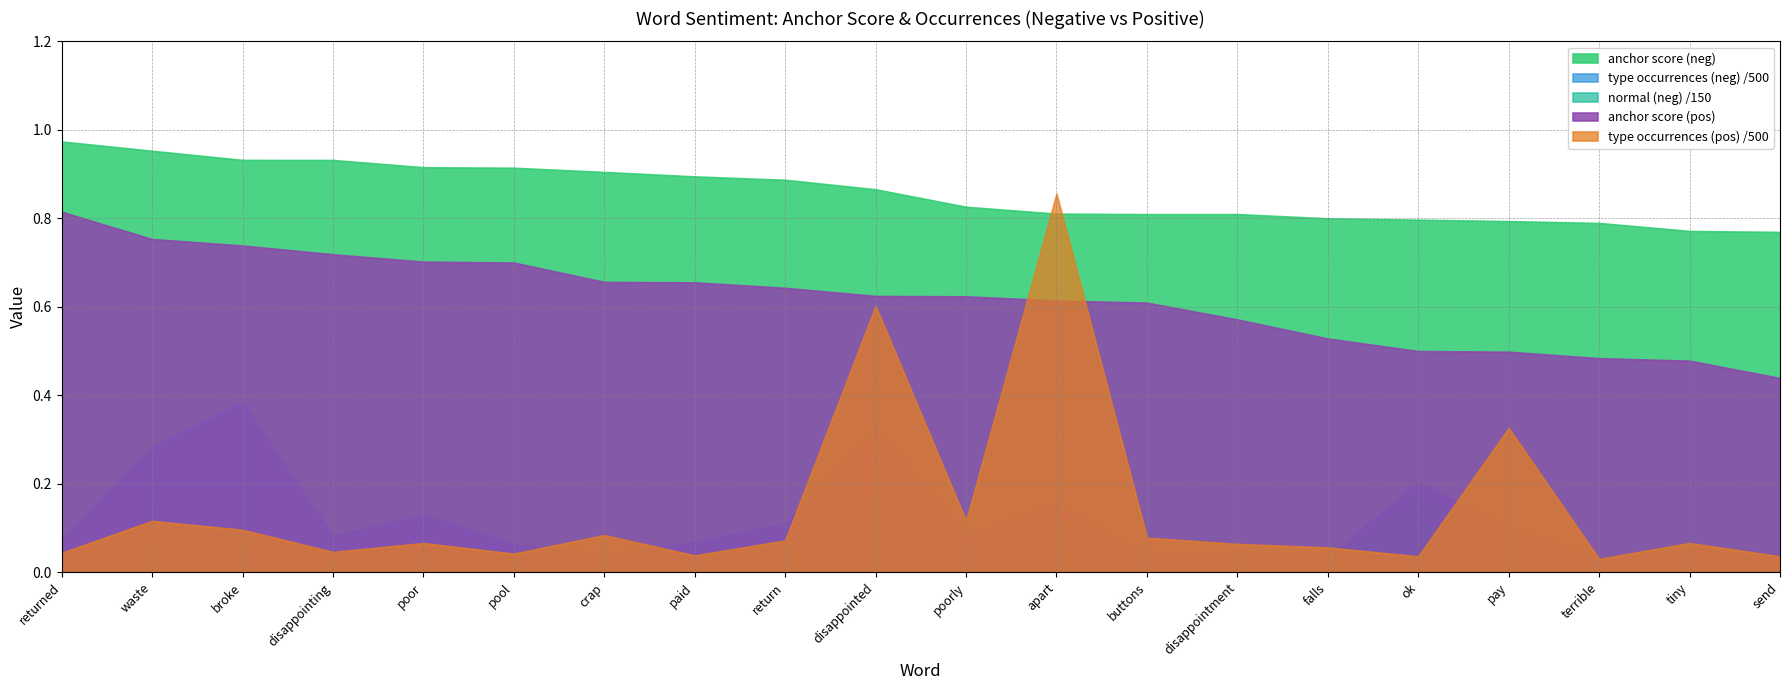

Which category has the highest value in the type occurrences (neg) /500 series?

broke